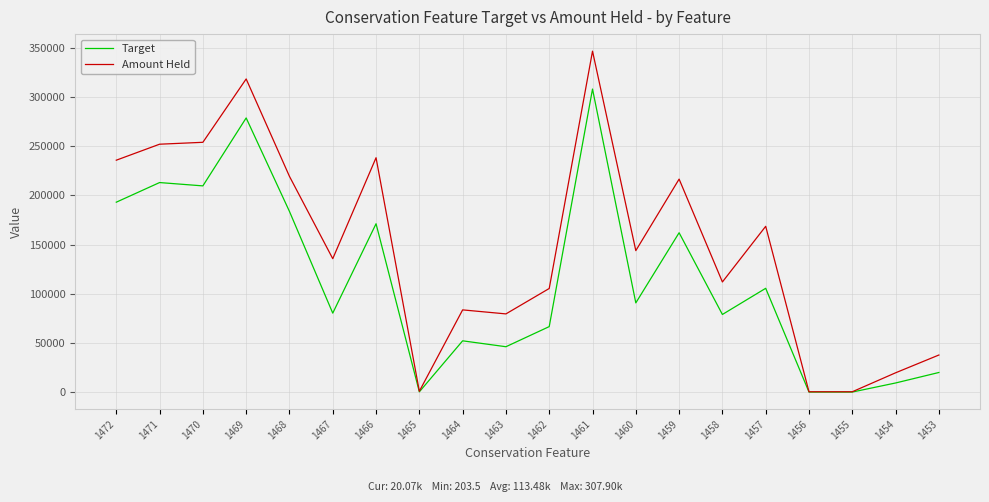

Rank the series at 1462 from lowest to highest value.

Target, Amount Held